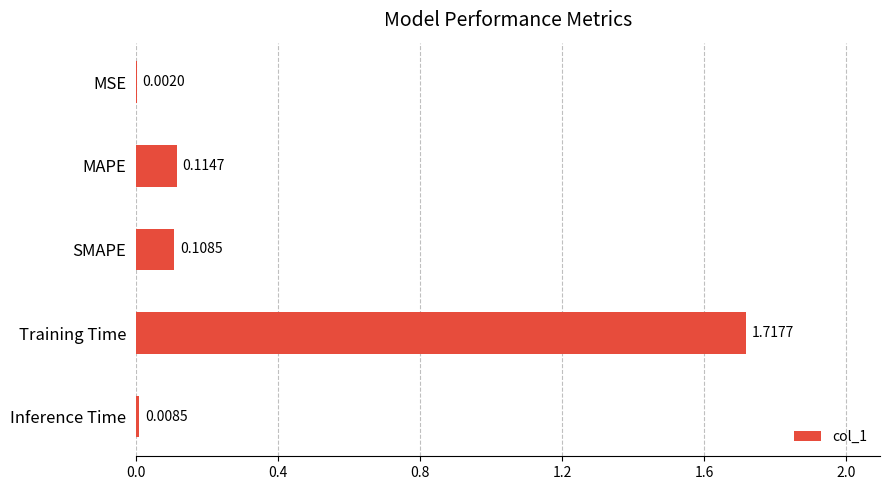

Are the bars horizontal?

Yes